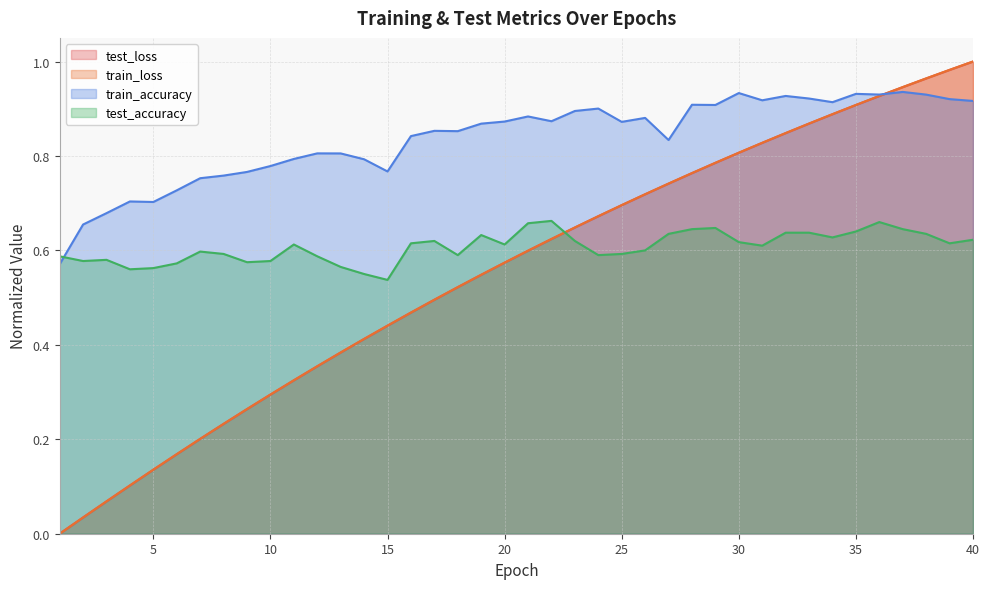

What is the value of the train_loss point at the 18th from the left?

0.5